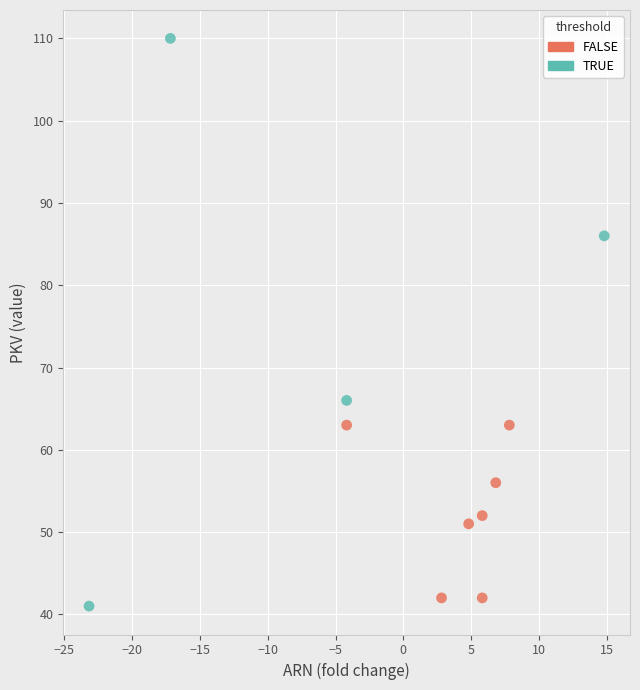

Which series contains the lowest Y value?

TRUE